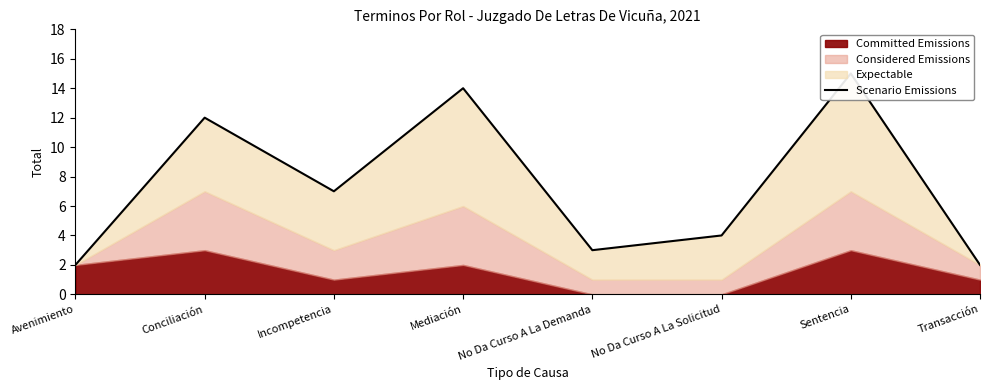

What position from the right is Incompetencia?

6